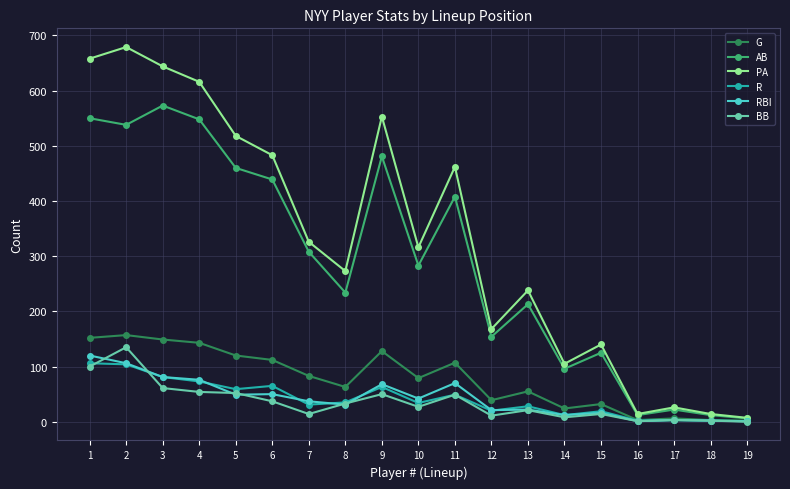

List the series in order of their peak value, lowest first.

R, RBI, BB, G, AB, PA